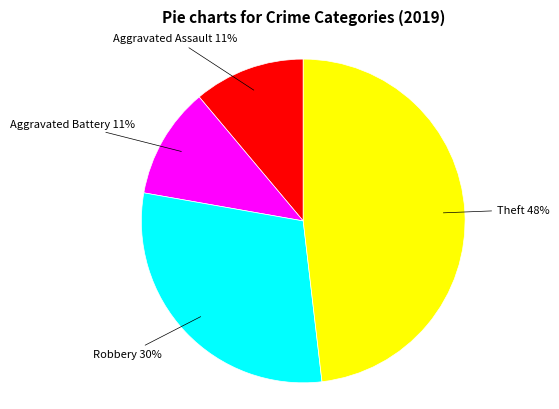

Count the number of slices in the pie.

4